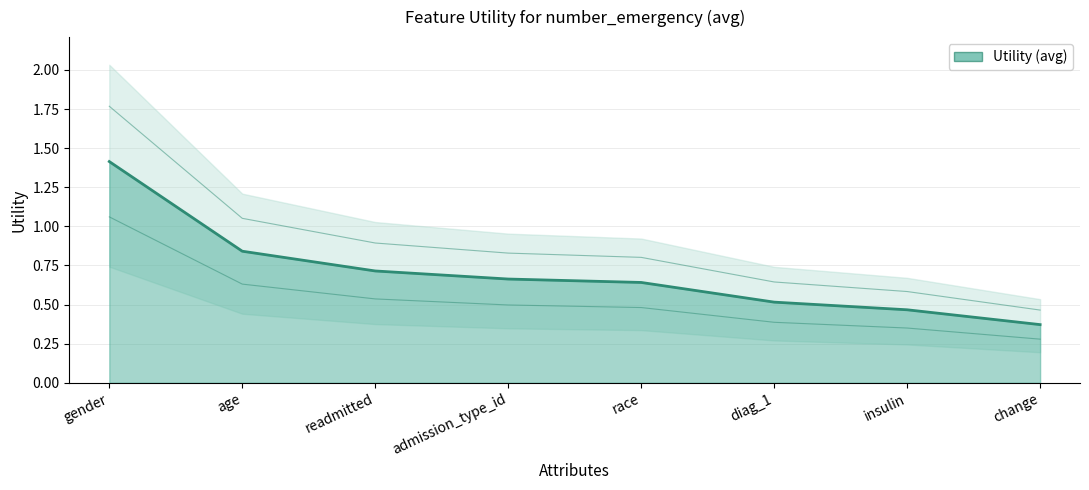

What is the ratio of the value at insulin to the value at gender?

0.3